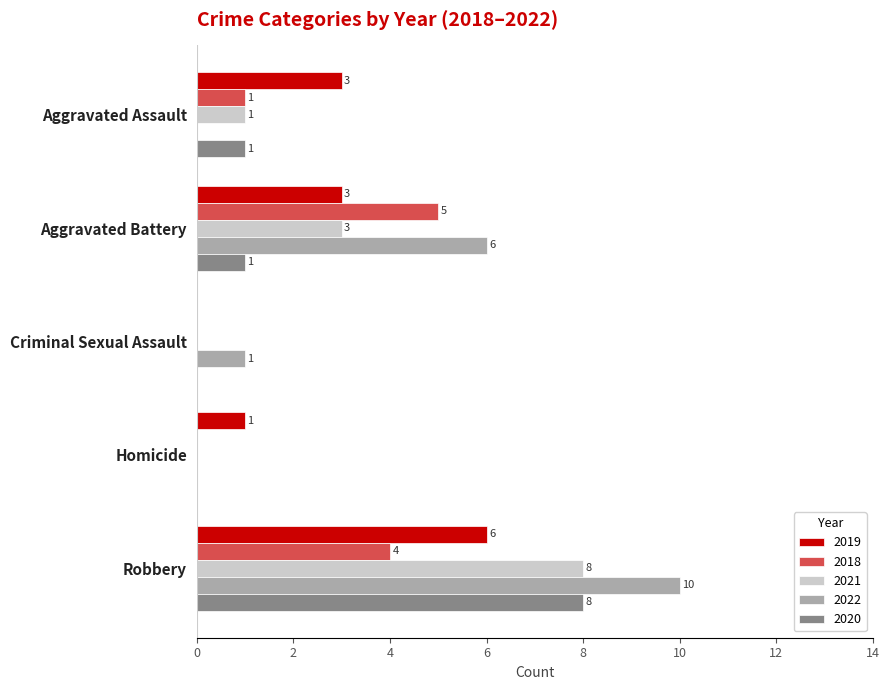

Is the value of 2018 at Aggravated Assault greater than the value of 2021 at Criminal Sexual Assault?

Yes